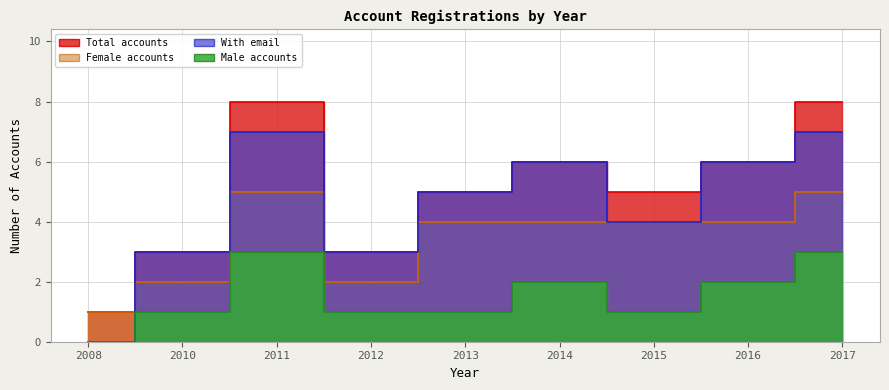

How many interior local valleys does the Male accounts series have?

1